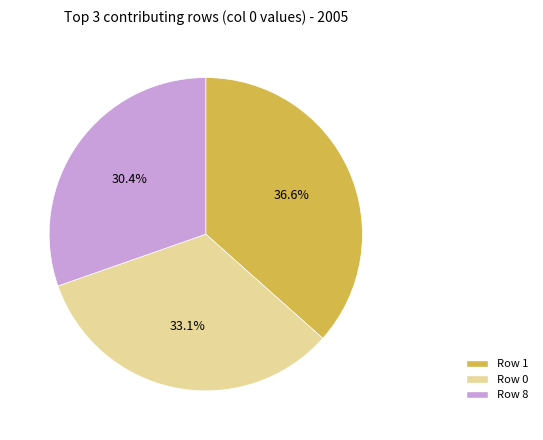

How many segments does this pie chart have?

3